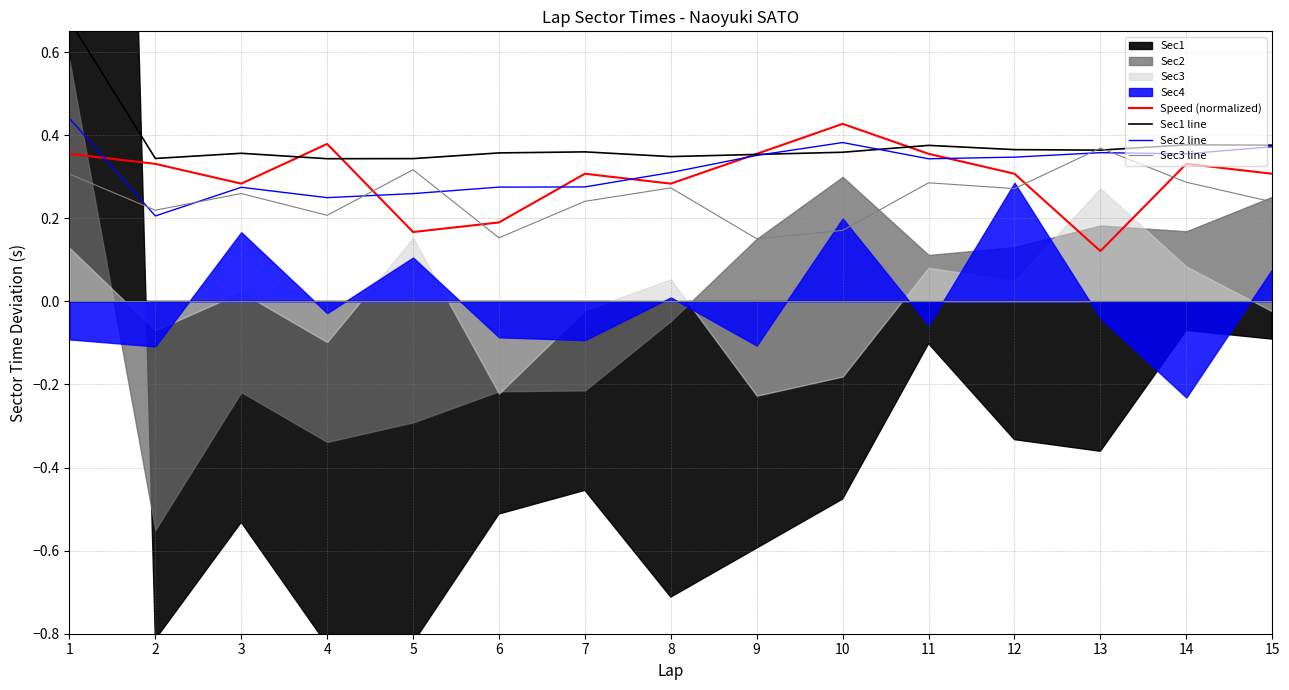

Is it true that Sec1 line equals 0.2 at 10?

False